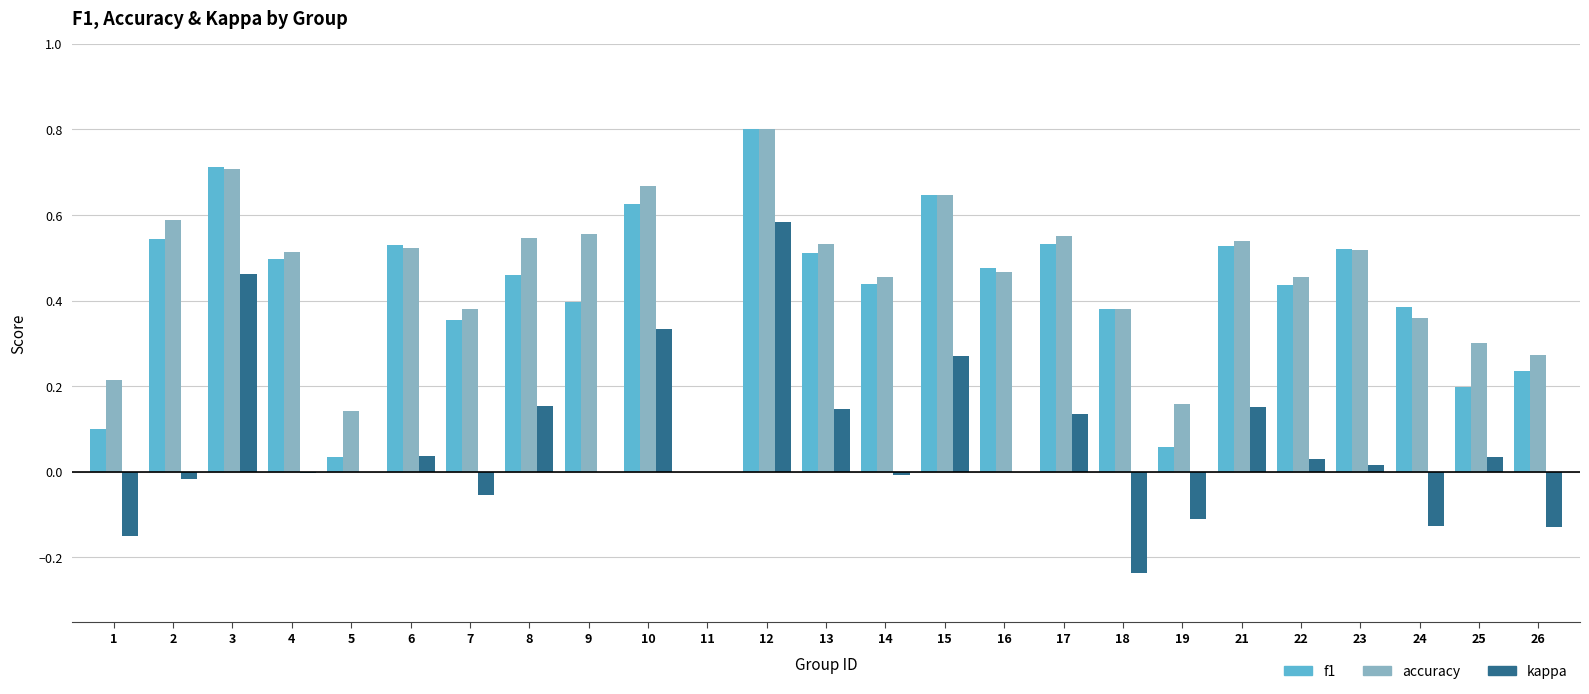

Is it true that kappa equals 0.2 at 10?

False